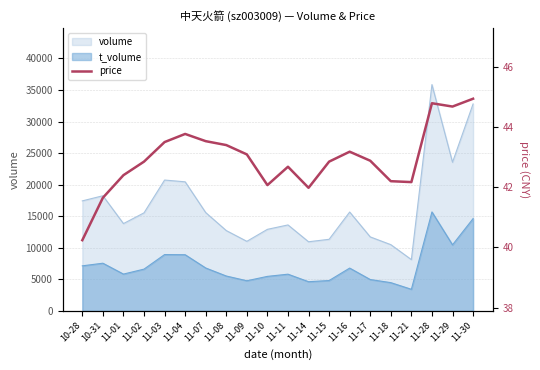

What is the ratio of the value at 11-16 to the value at 10-31?

1.0